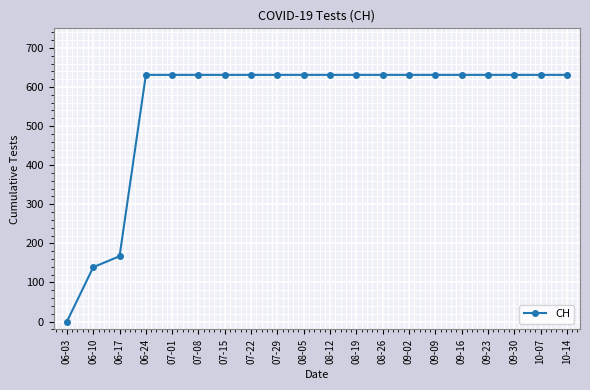

True or false: the data shows 631 at 08-05.

True